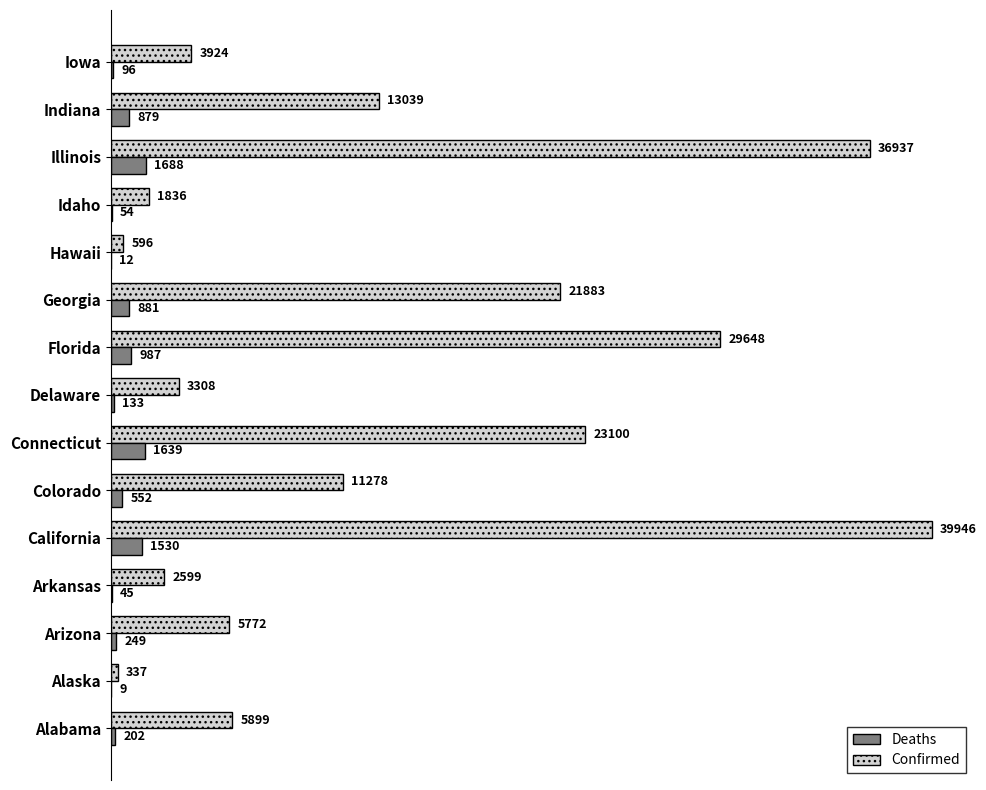

At which category is the sum across all series the highest?

California